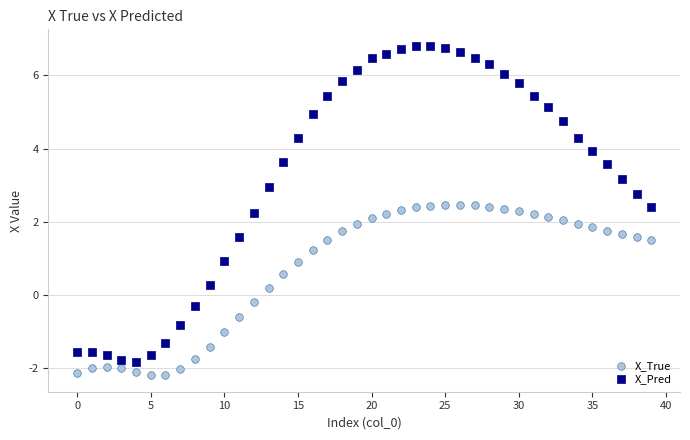

Across all data points, what is the range of Y values (max minus min)?

9.0